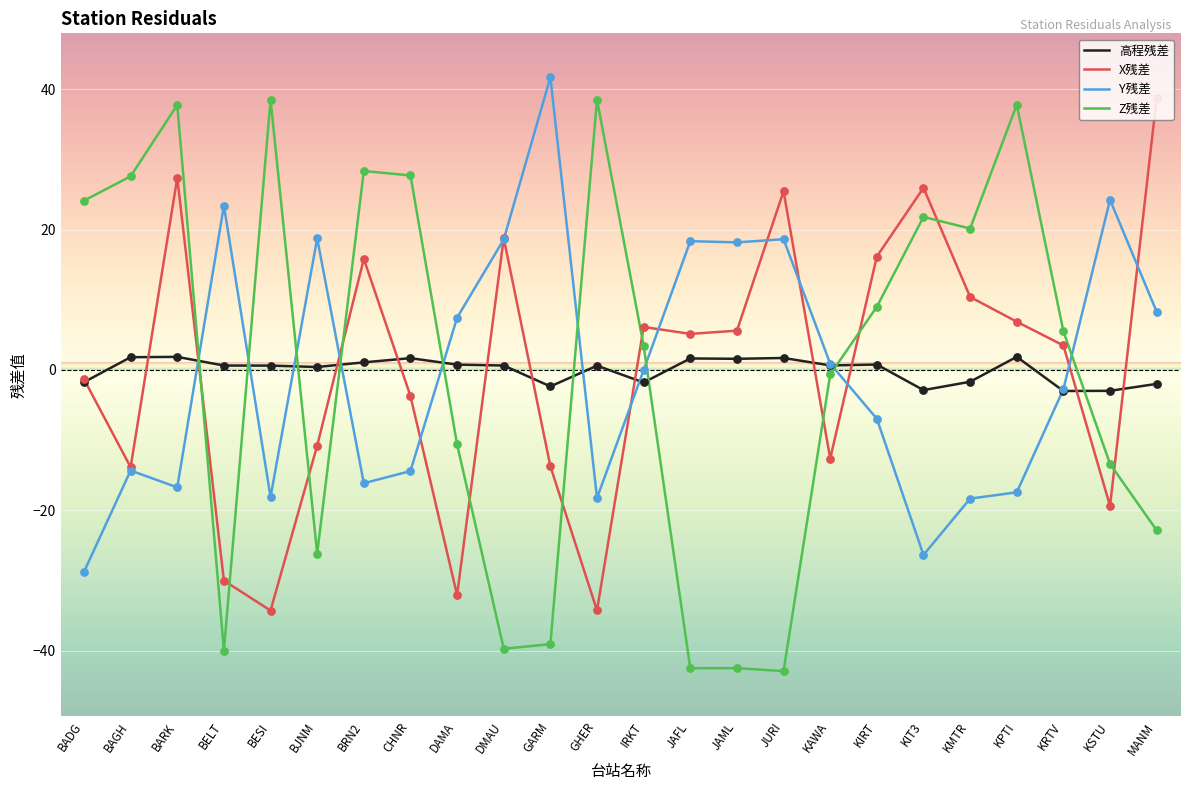

Is the value of 高程残差 at KAWA greater than the value of Y残差 at KIRT?

Yes